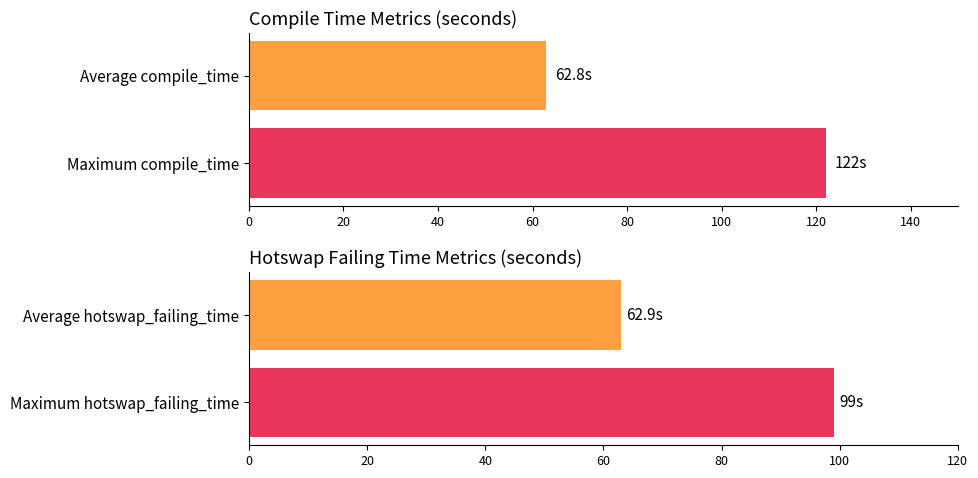

The value of compile_time at 18 is 69. True or false?

False